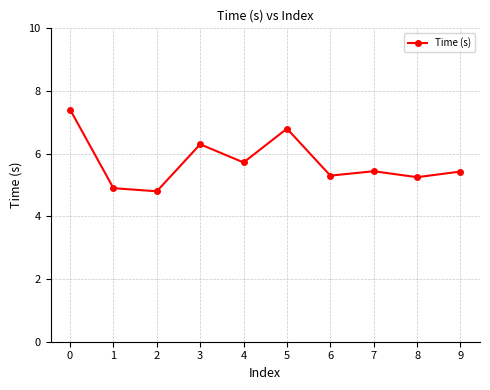

Read the value at 4.

5.7